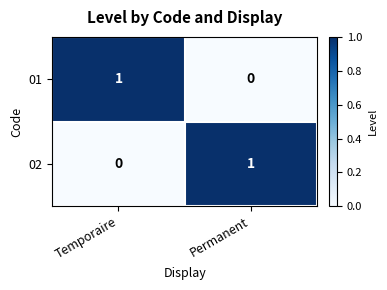

At which label does 02 reach its peak?

Permanent